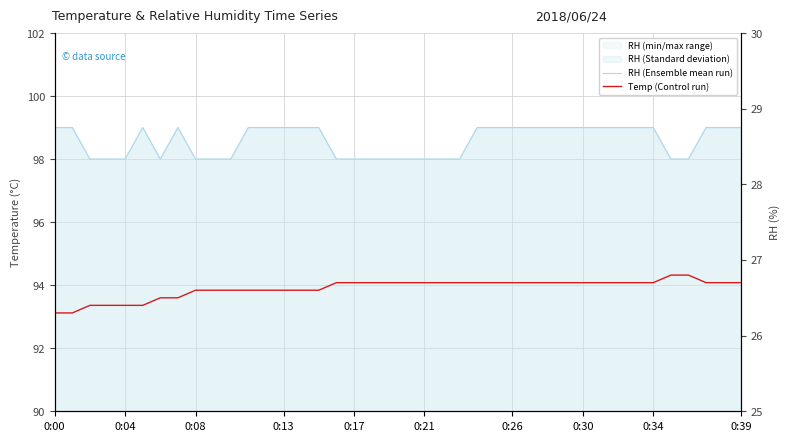

True or false: RH (Ensemble mean run) and Temp (Control run) cross at least once.

False